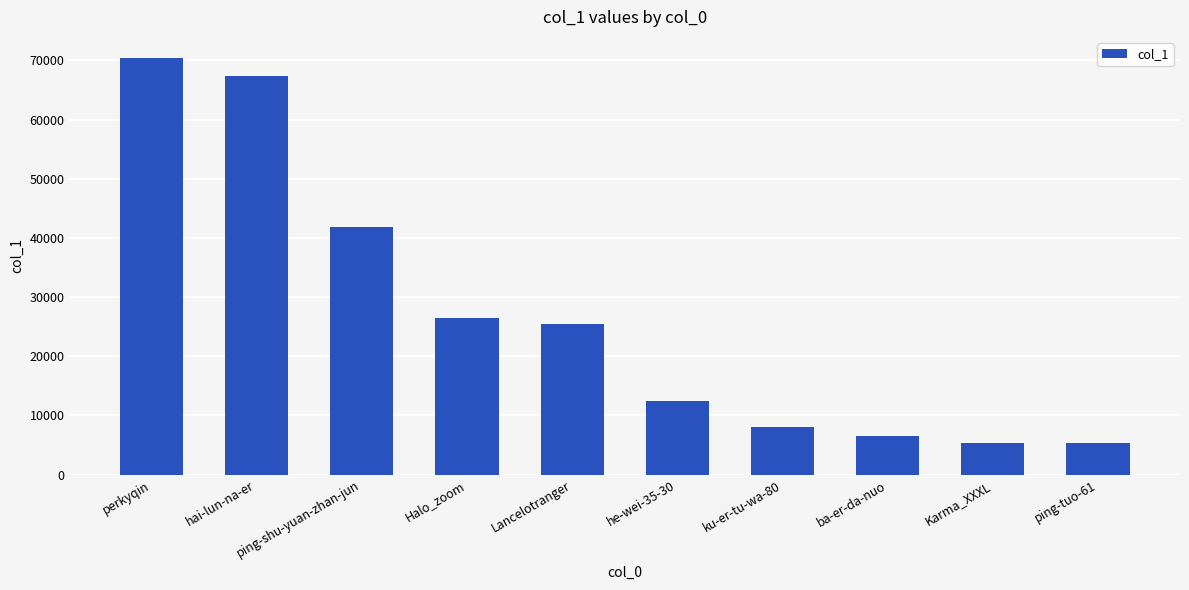

How many bars are there in total?

10